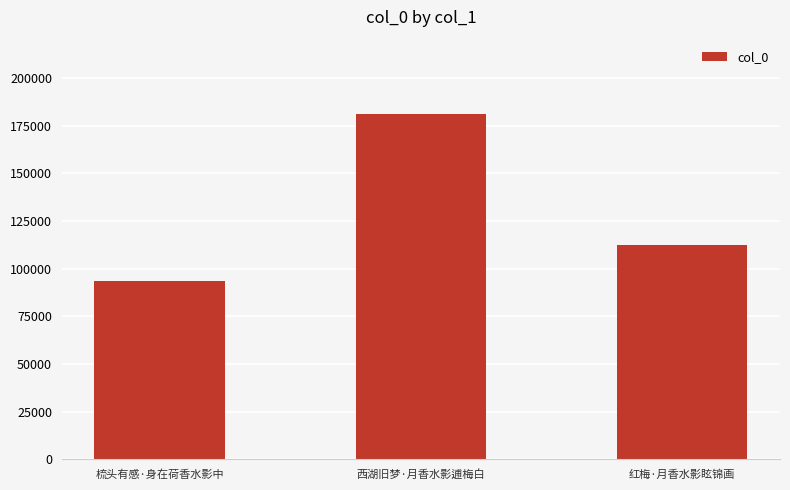

Are the bars horizontal?

No